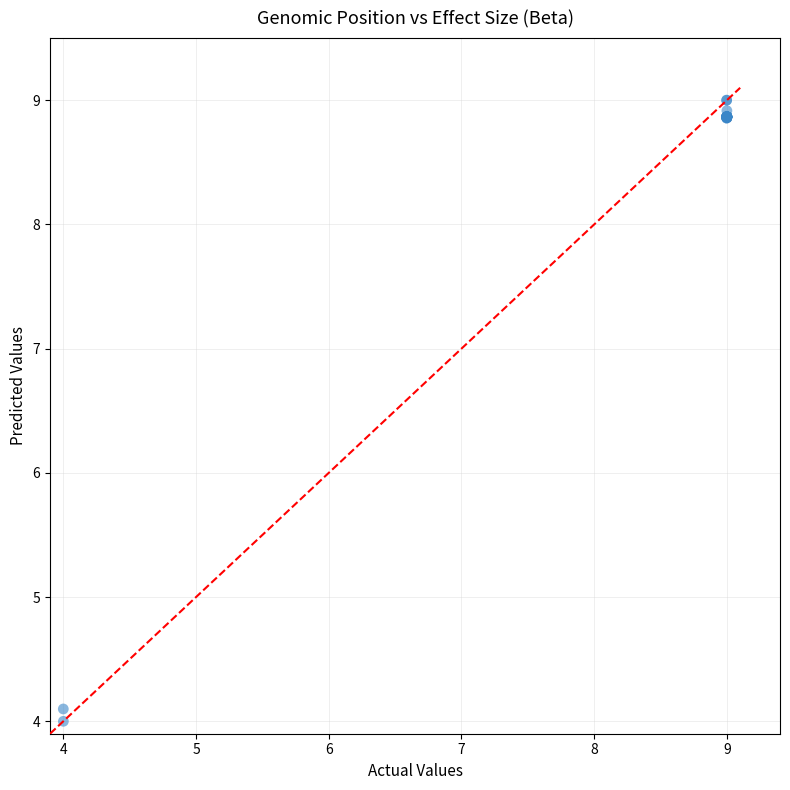

What Y value in the scatter plot is closest to 6?

4.1